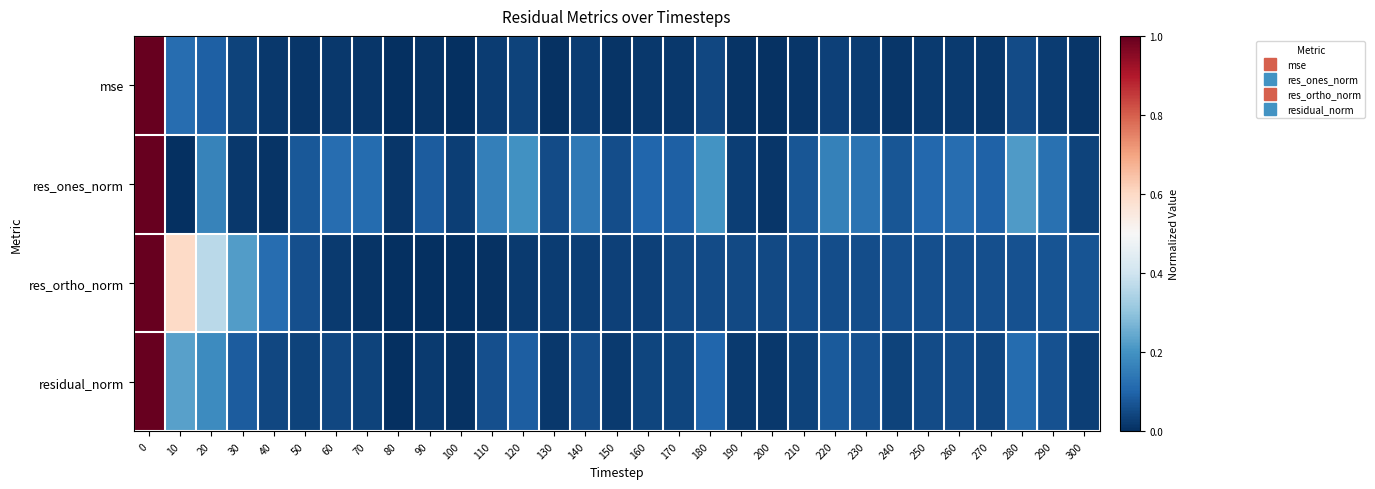

Reading left to right, transcribe all the data shown in this chart.

mse: 0=1.0	10=0.1	20=0.1	30=0.0	40=0.0	50=0.0	60=0.0	70=0.0	80=0.0	90=0.0	100=0.0	110=0.0	120=0.0	130=0.0	140=0.0	150=0.0	160=0.0	170=0.0	180=0.0	190=0.0	200=0.0	210=0.0	220=0.0	230=0.0	240=0.0	250=0.0	260=0.0	270=0.0	280=0.1	290=0.0	300=0.0
res_ones_norm: 0=1.0	10=0.0	20=0.2	30=0.0	40=0.0	50=0.1	60=0.1	70=0.1	80=0.0	90=0.1	100=0.0	110=0.2	120=0.2	130=0.1	140=0.1	150=0.1	160=0.1	170=0.1	180=0.2	190=0.0	200=0.0	210=0.1	220=0.2	230=0.1	240=0.1	250=0.1	260=0.1	270=0.1	280=0.2	290=0.1	300=0.0
res_ortho_norm: 0=1.0	10=0.6	20=0.4	30=0.2	40=0.1	50=0.1	60=0.0	70=0.0	80=0.0	90=0.0	100=0.0	110=0.0	120=0.0	130=0.0	140=0.0	150=0.0	160=0.0	170=0.0	180=0.1	190=0.0	200=0.0	210=0.1	220=0.1	230=0.1	240=0.1	250=0.1	260=0.1	270=0.1	280=0.1	290=0.1	300=0.1
residual_norm: 0=1.0	10=0.2	20=0.2	30=0.1	40=0.0	50=0.0	60=0.0	70=0.0	80=0.0	90=0.0	100=0.0	110=0.1	120=0.1	130=0.0	140=0.1	150=0.0	160=0.0	170=0.0	180=0.1	190=0.0	200=0.0	210=0.0	220=0.1	230=0.1	240=0.0	250=0.1	260=0.1	270=0.0	280=0.1	290=0.1	300=0.0